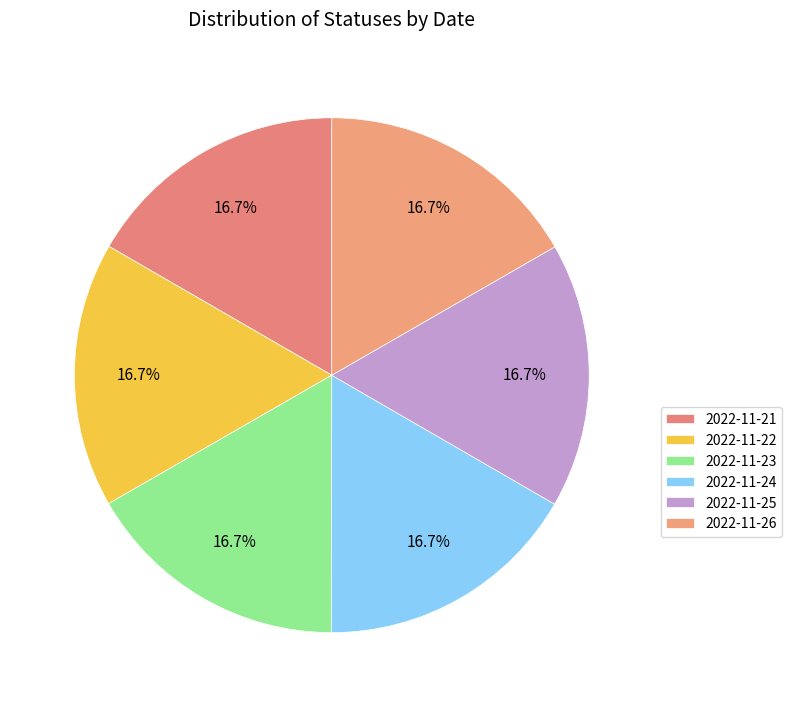

True or false: 2022-11-22 accounts for 27% of the total.

False